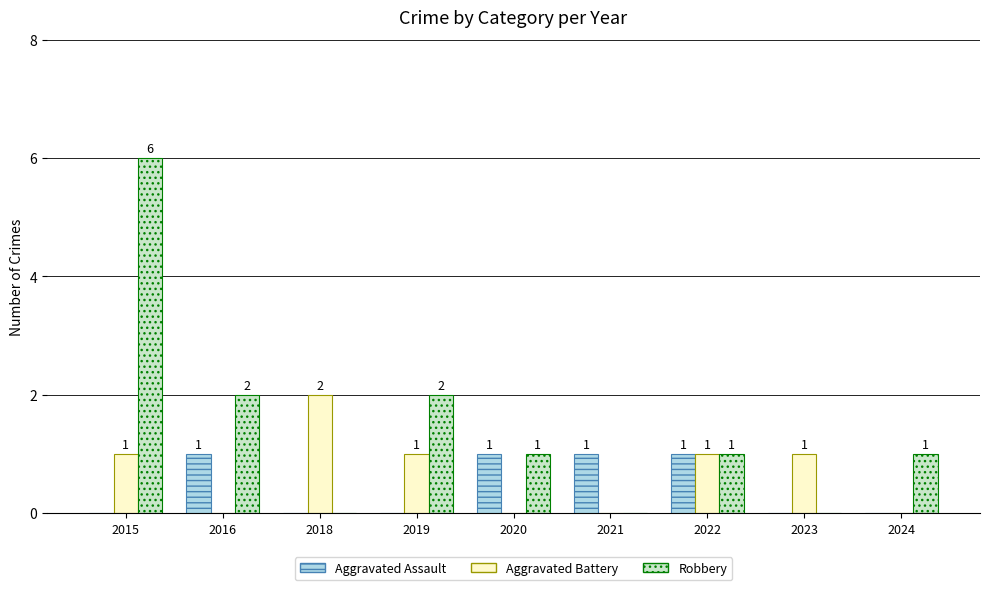

Reading left to right, list all the values displayed in this chart.

Aggravated Assault: 0	1	0	0	1	1	1	0	0
Aggravated Battery: 1	0	2	1	0	0	1	1	0
Robbery: 6	2	0	2	1	0	1	0	1